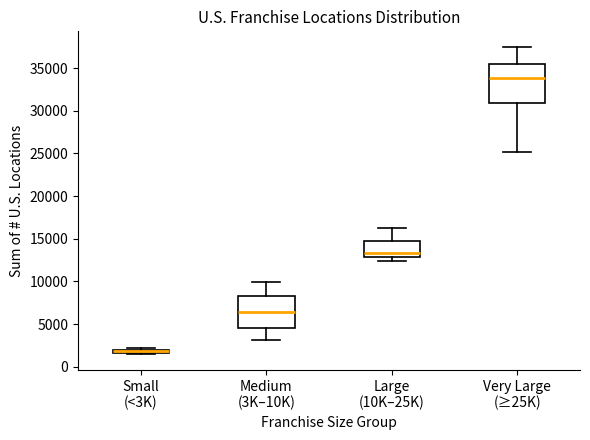

Where is the upper edge of the box for Medium (3K–10K) on the y-axis? The values are not printed on the chart, so give them approximately, as read against the axis.

8000